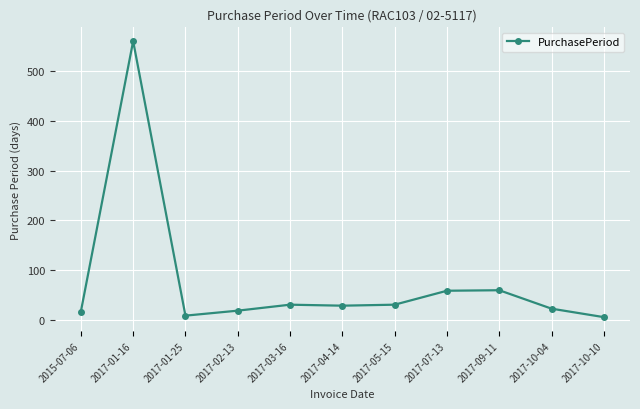

What is the maximum value shown in the chart?

560